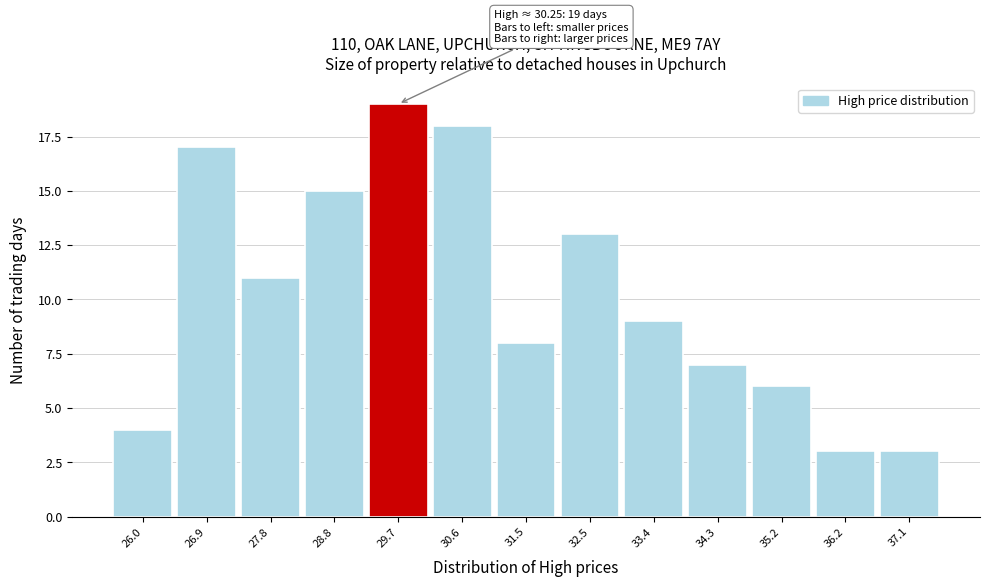

Reading left to right, extract all data points from this chart.

26.0=4	26.9=17	27.8=11	28.8=15	29.7=19	30.6=18	31.5=8	32.5=13	33.4=9	34.3=7	35.2=6	36.2=3	37.1=3